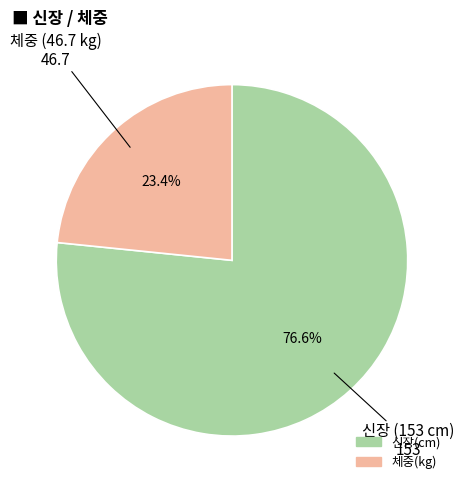

Count the number of slices in the pie.

2